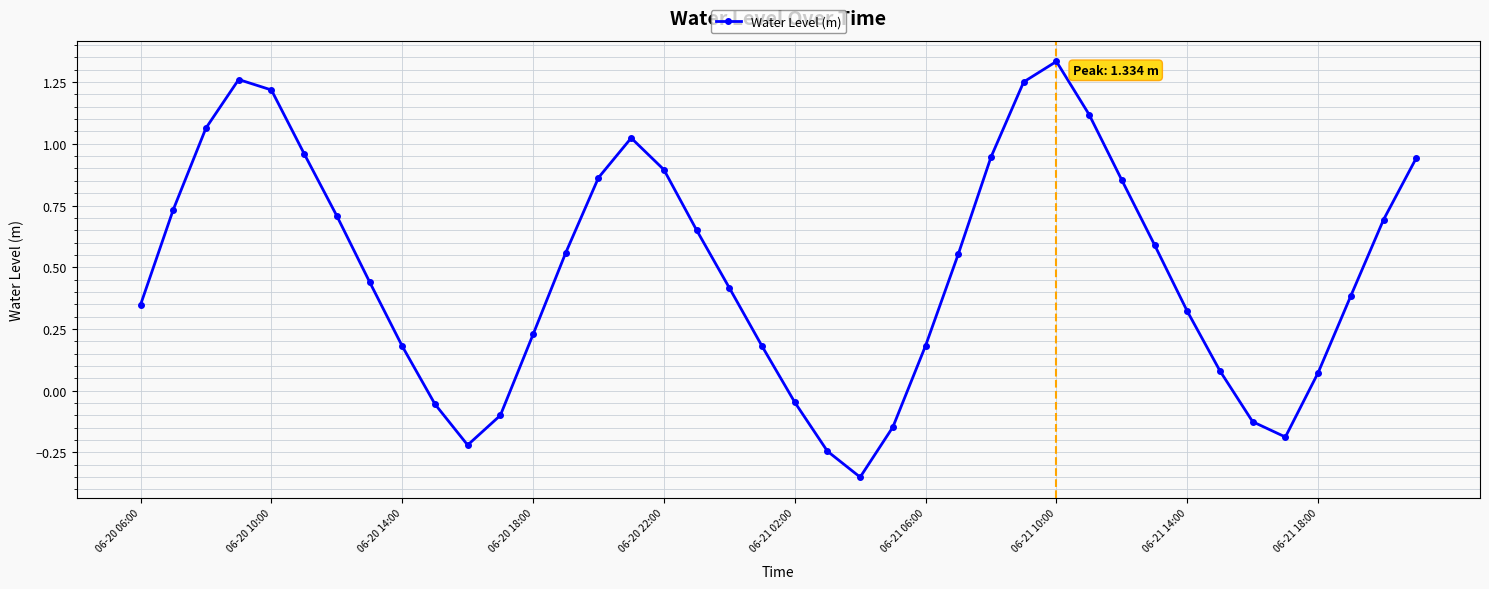

How many interior local peaks (higher than both neighbors) does the data have?

3